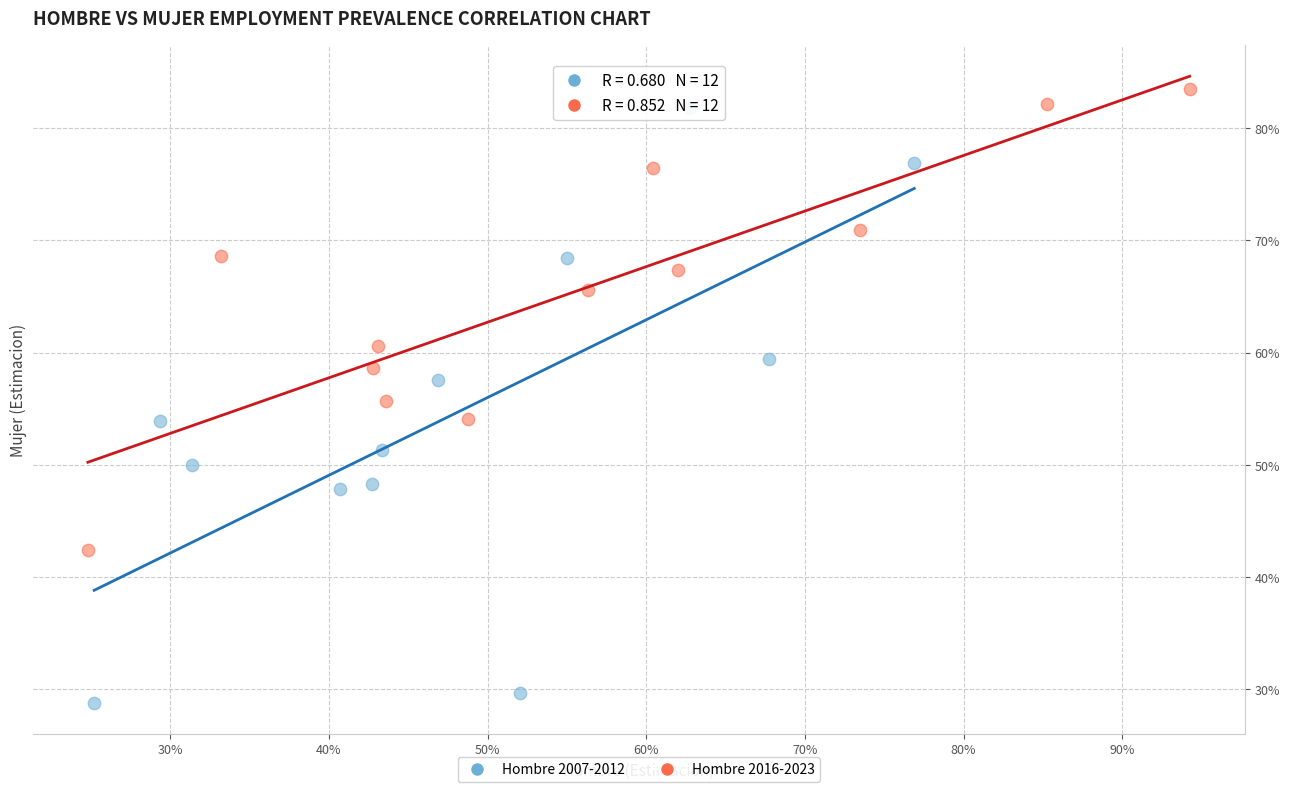

Which series has the widest spread of Y values?

Hombre 2007-2012